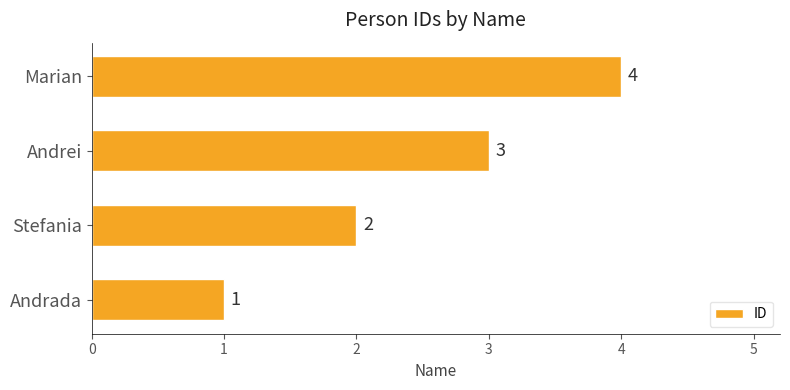

What is the change in value from Andrada to Andrei?

+2